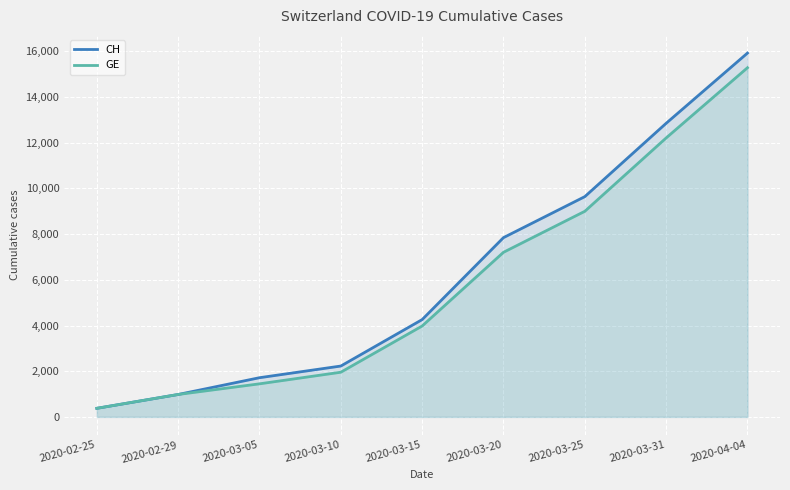

Which series has the largest total across all categories?

CH